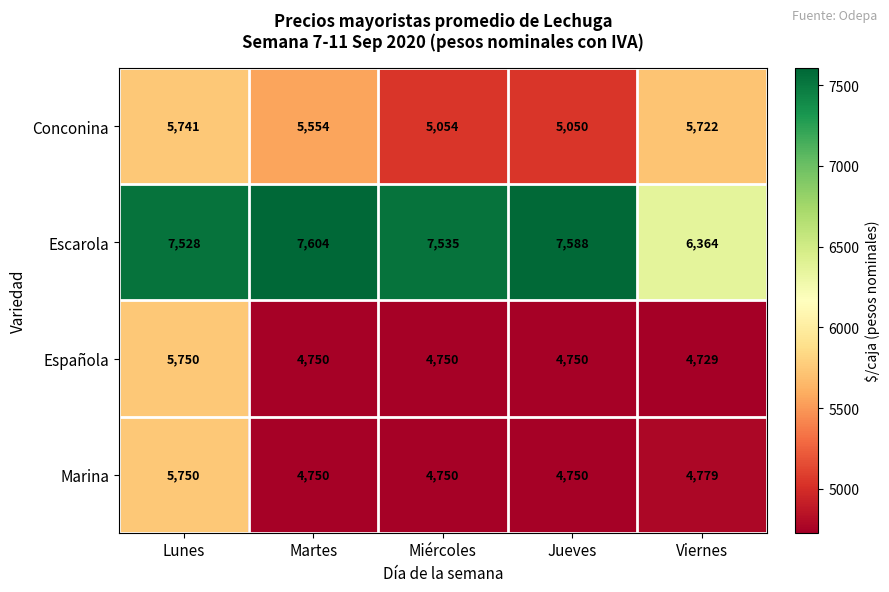

What is the total value across all series at Jueves?

22138